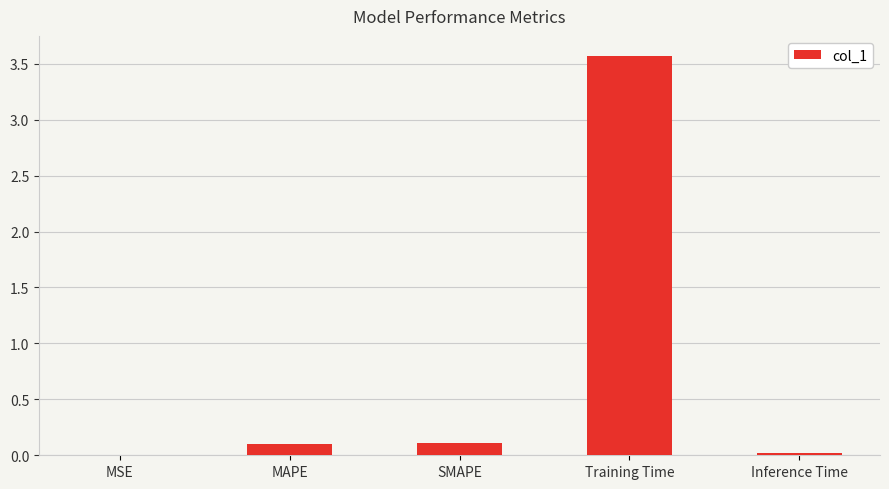

What is the approximate value at Training Time?

3.6